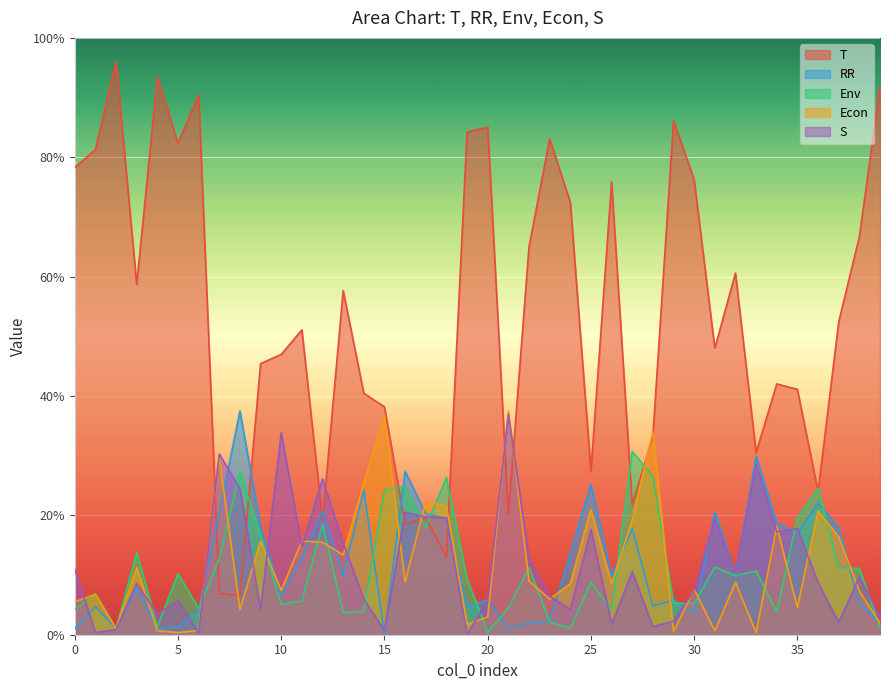

What are all the series names shown in the legend?

T, RR, Env, Econ, S